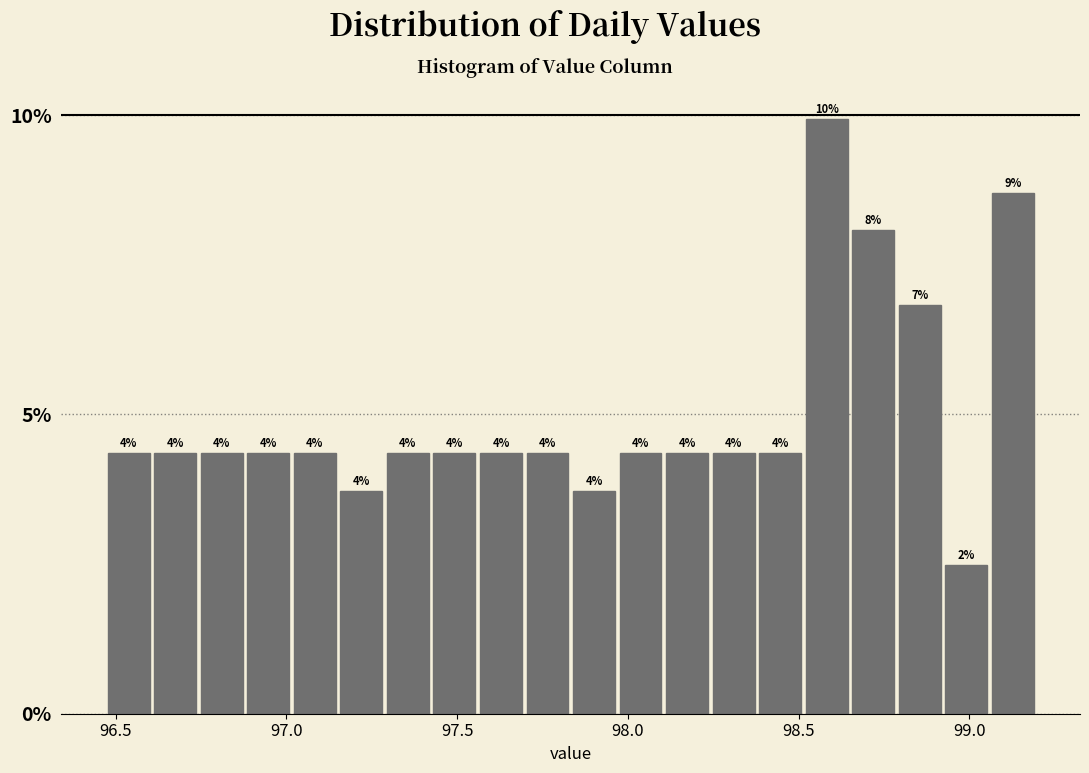

Read against the x-axis, roughly where is the centre of the tallest bar?

98.60